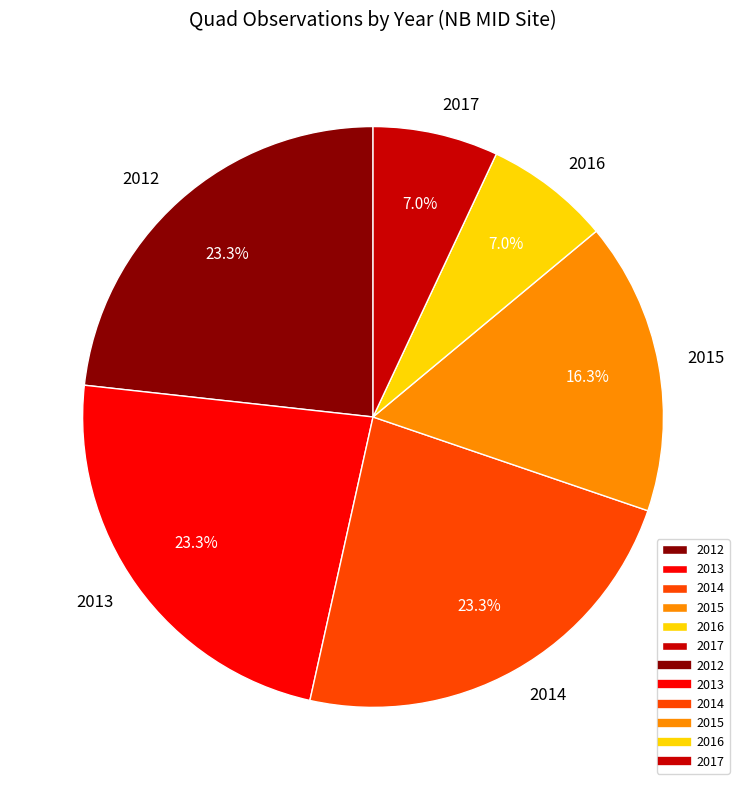

What is the total percentage of 2013 and 2017?

30.2%